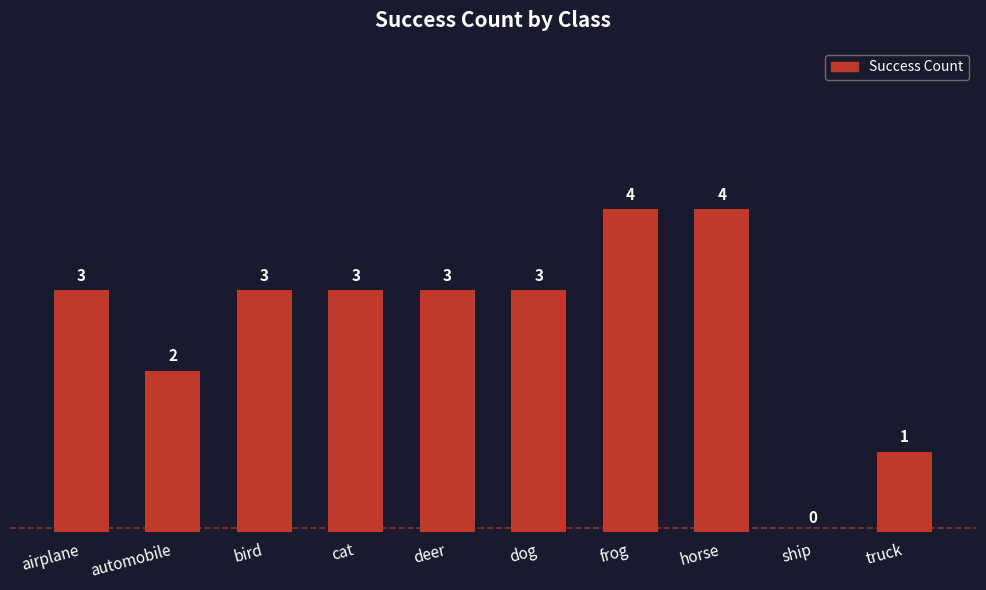

Where is the data nearest to the value 2?

automobile